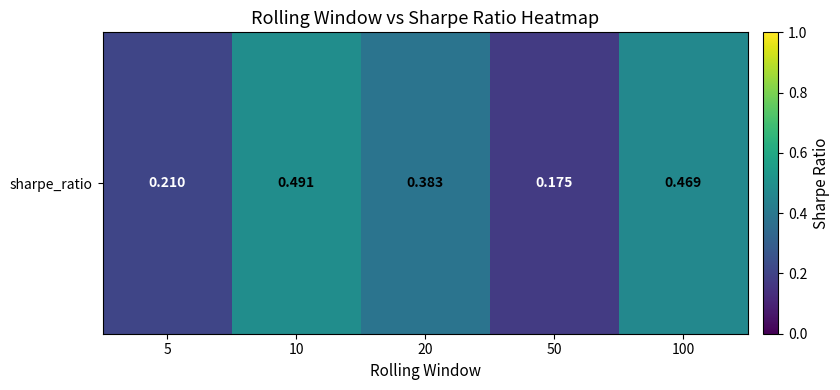

What value does the data have at 100?

0.5